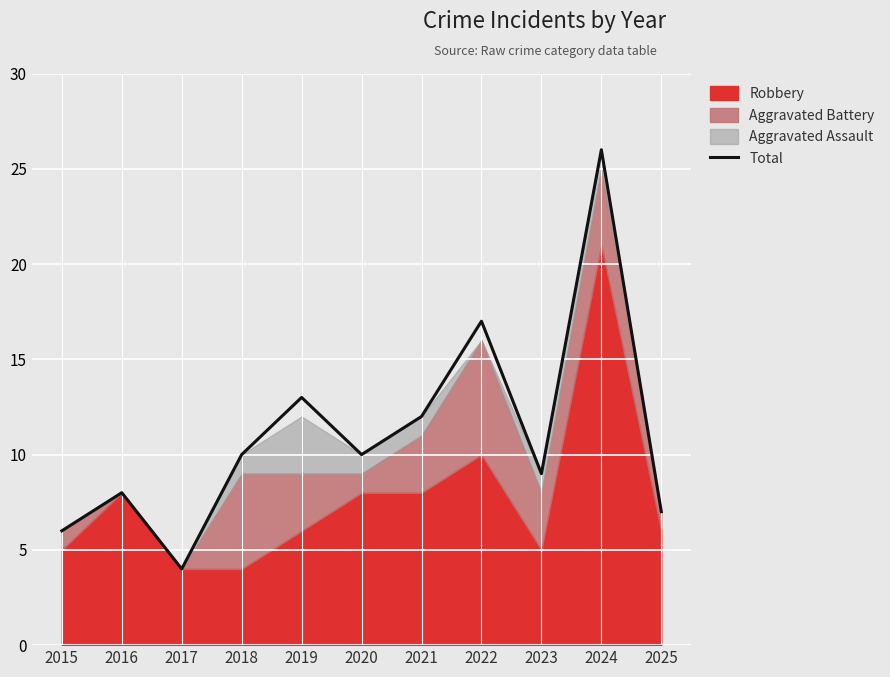

What value does the data have at 2016?

8